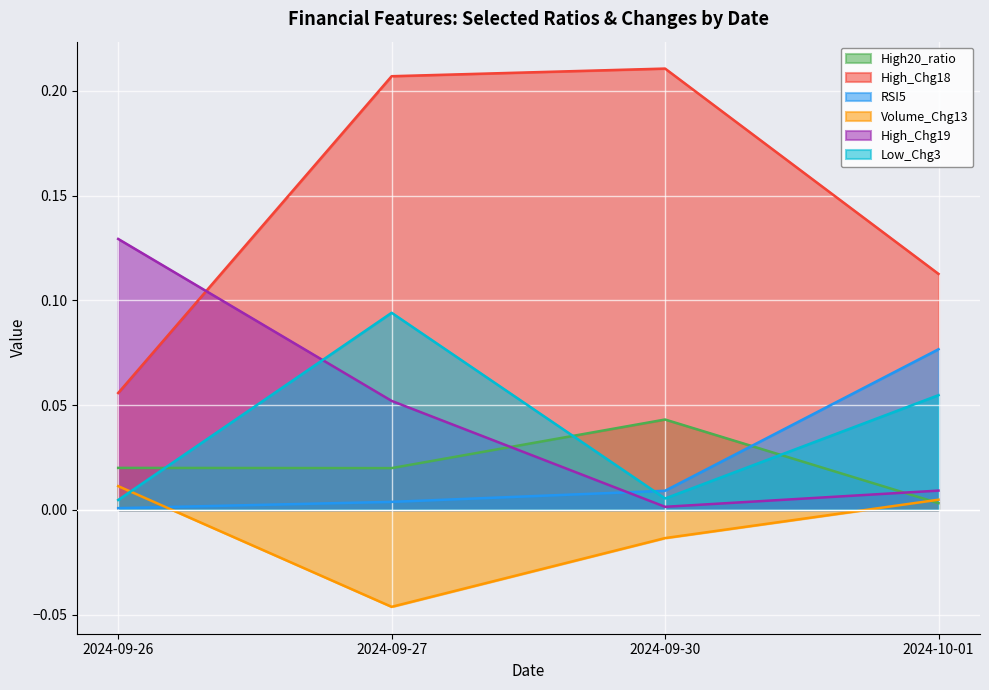

Is it true that High_Chg19 equals 0.1 at 2024-09-27?

True